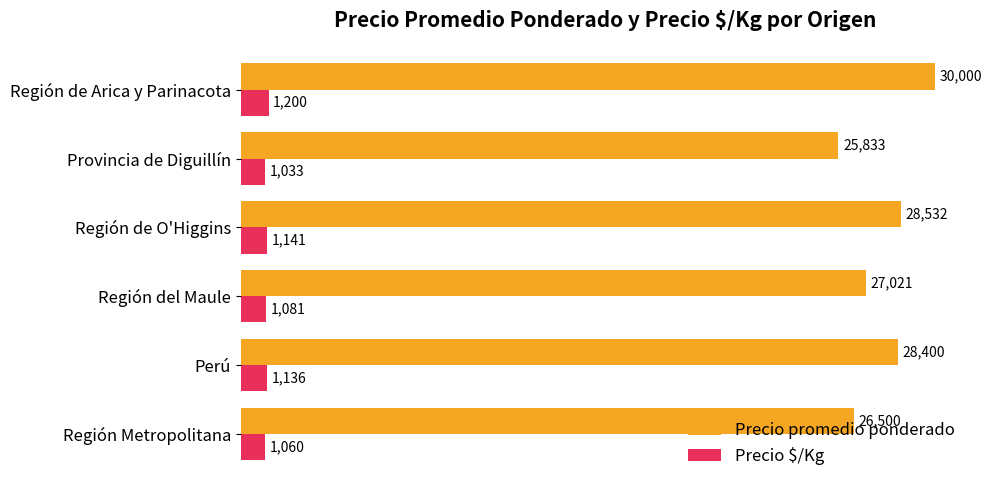

Rank the series by their average value, from highest to lowest.

Precio promedio ponderado, Precio $/Kg